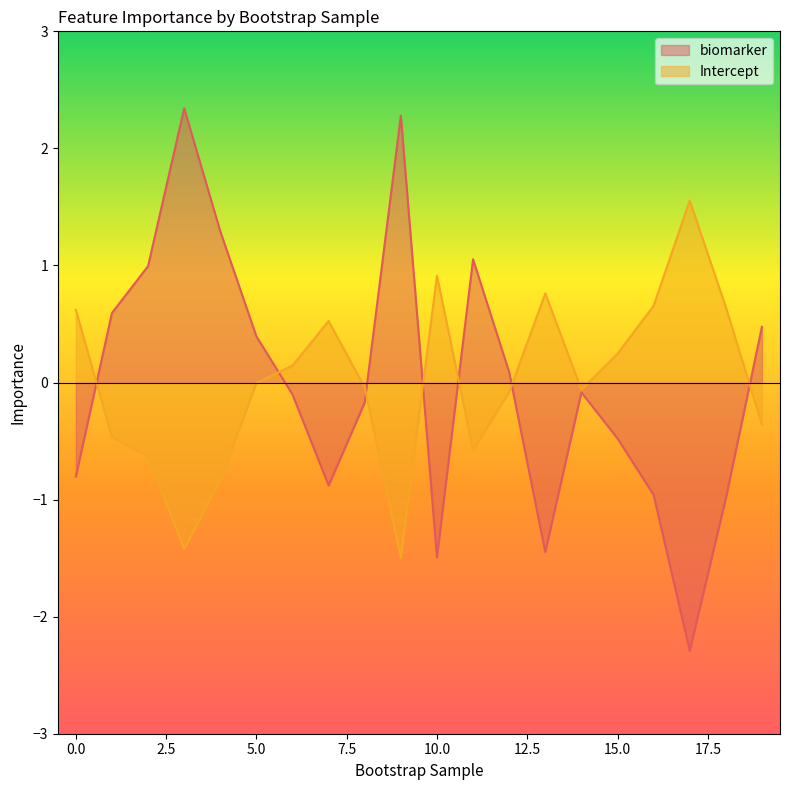

List the series in order of their peak value, lowest first.

Intercept, biomarker